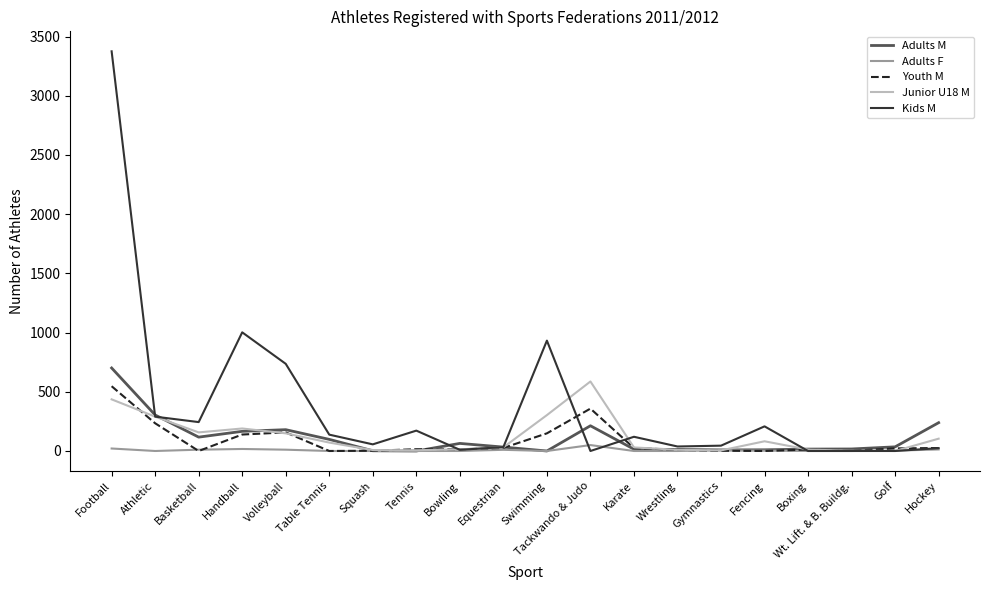

Which category has the highest value across all series?

Football